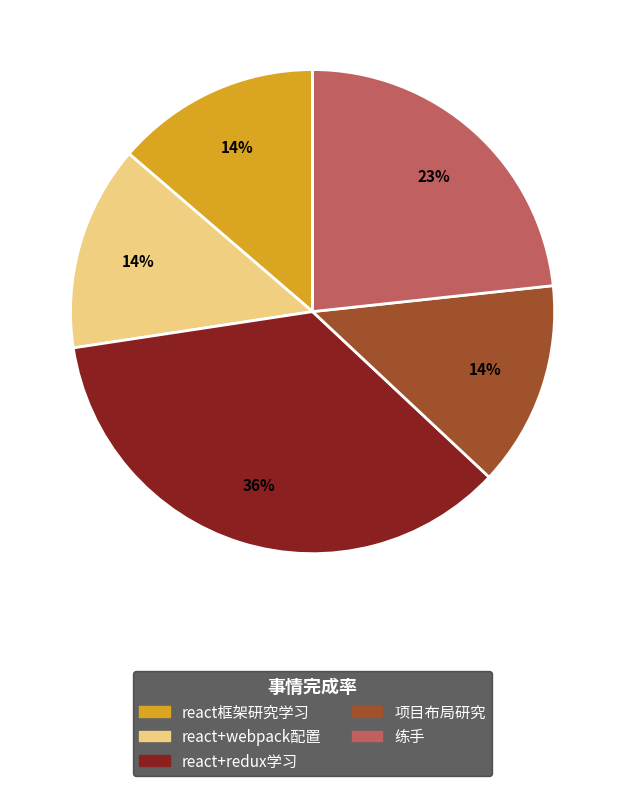

To the nearest percent, what percentage of the pie is 项目布局研究?

14%